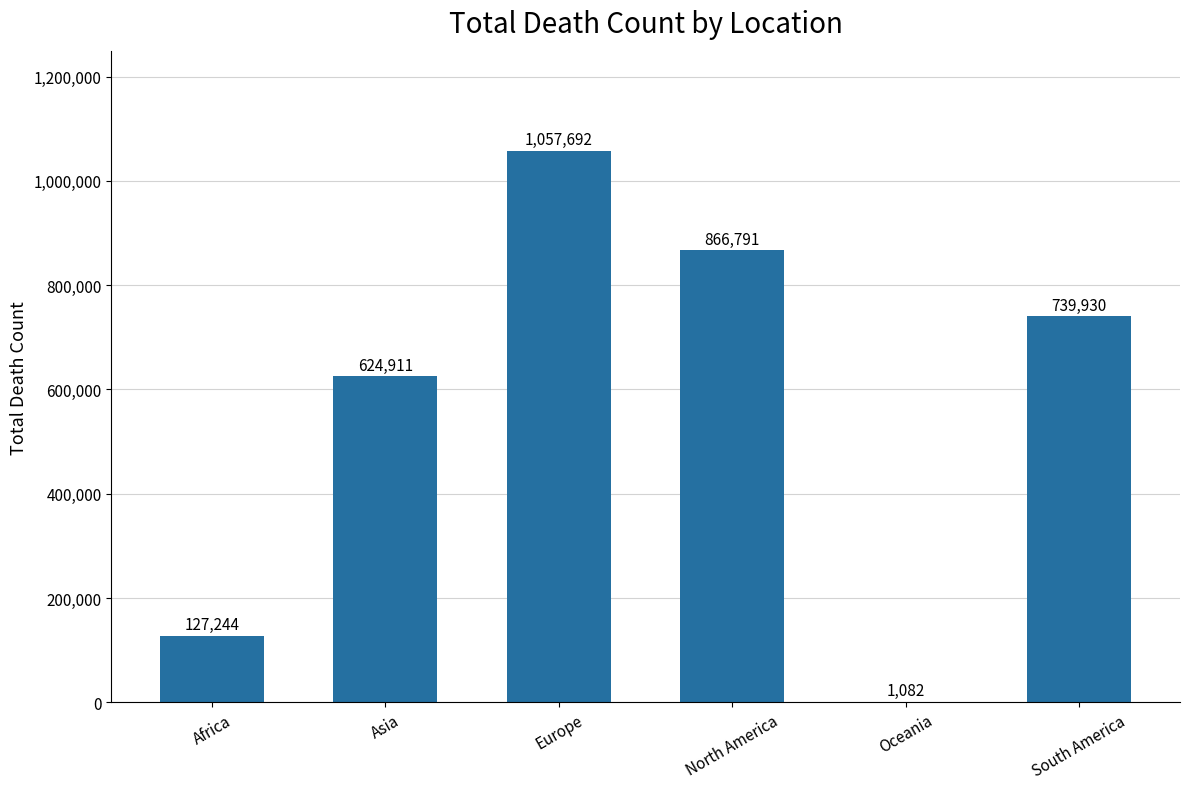

Between South America and Oceania, which is larger?

South America